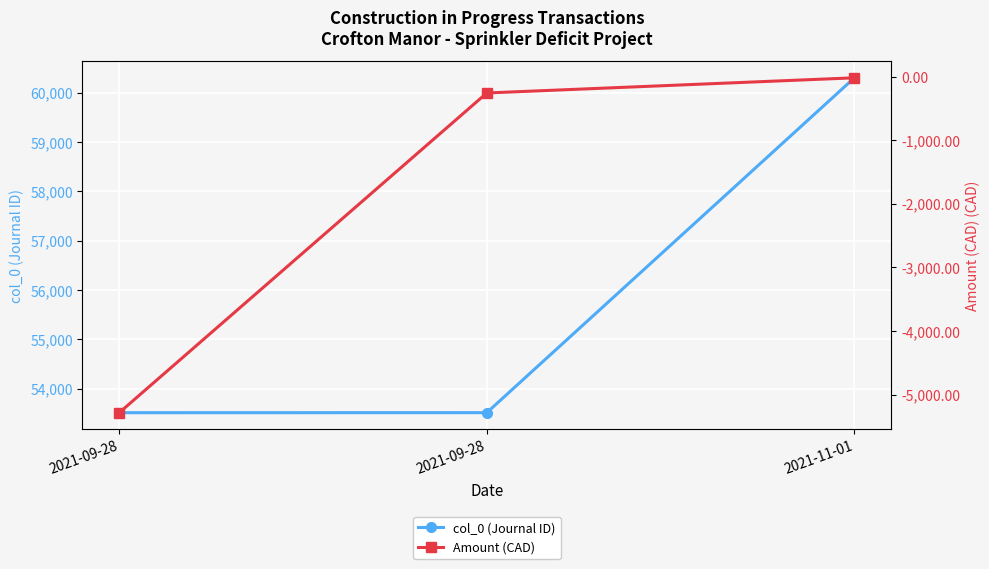

At which label is Amount (CAD) closest to -2650?

2021-09-28